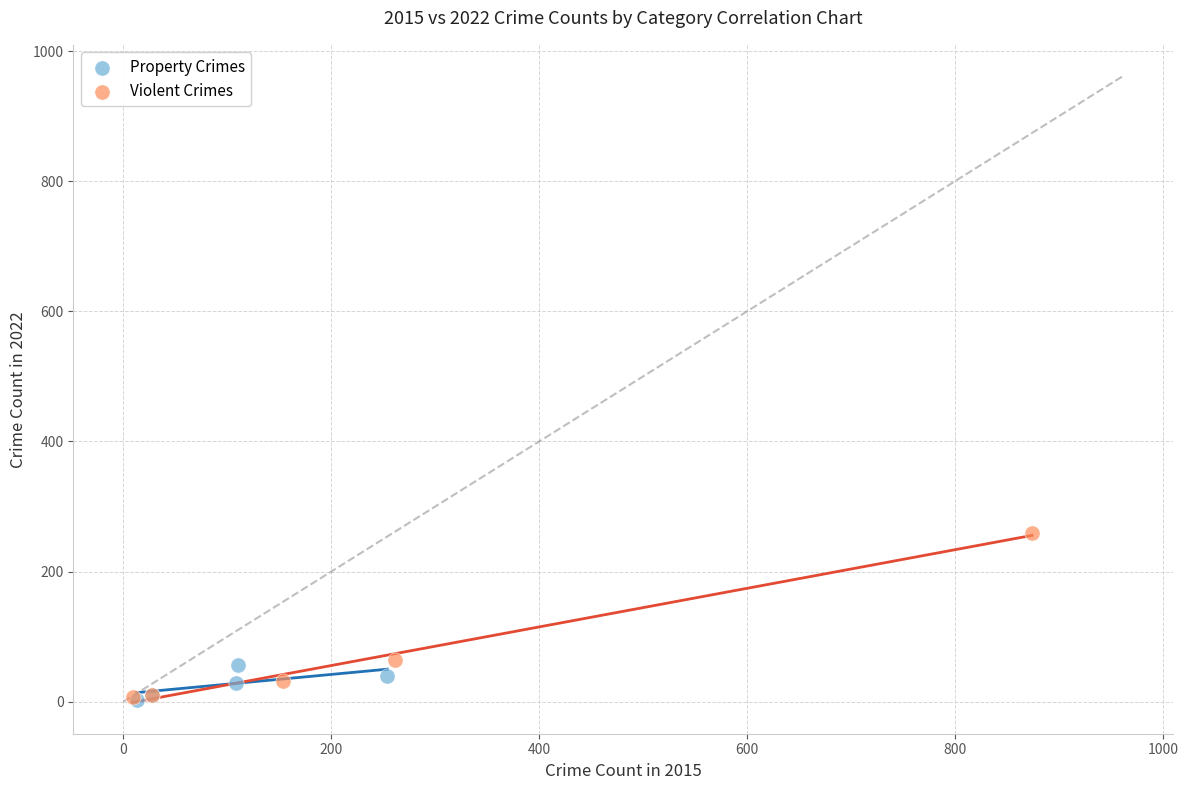

Which series reaches the maximum Y coordinate?

Violent Crimes